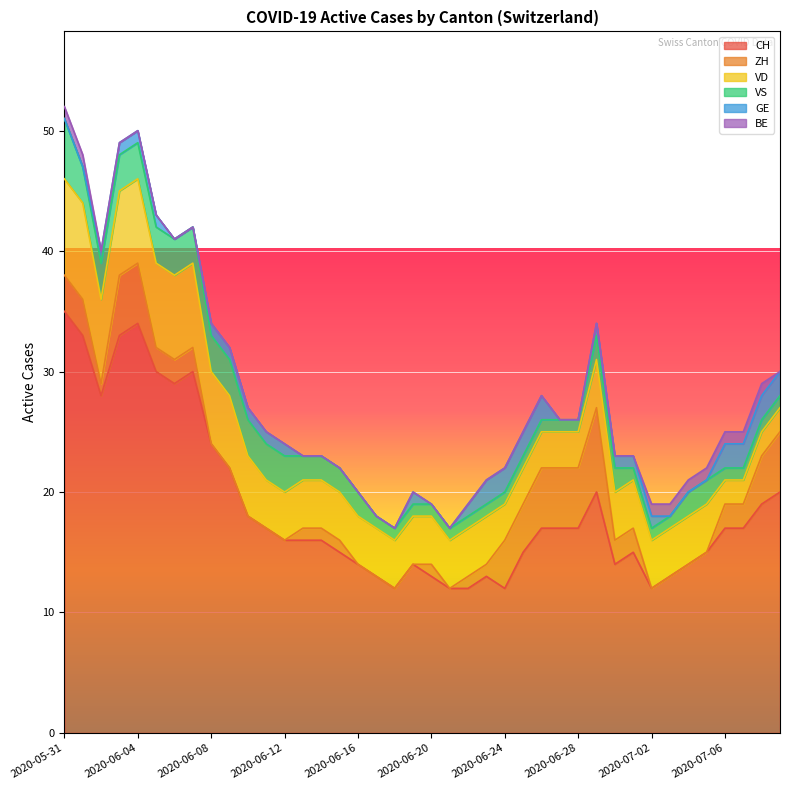

What is the difference between the highest and lowest values at 2020-06-15?

15